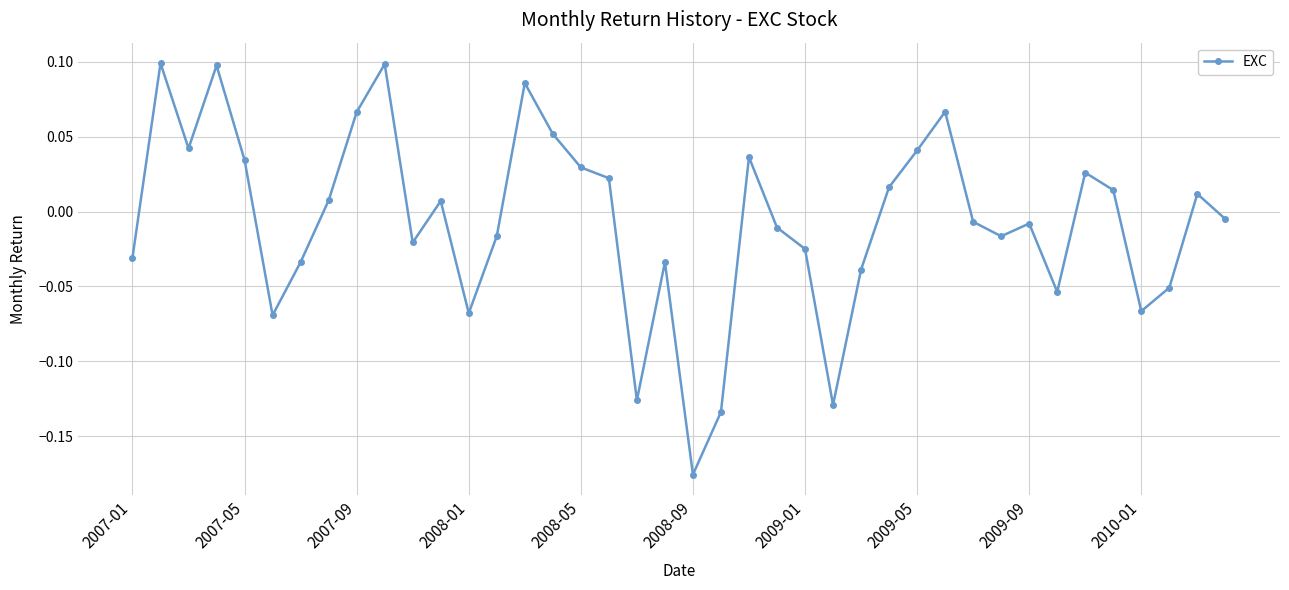

Count the number of values greater than 0.

19